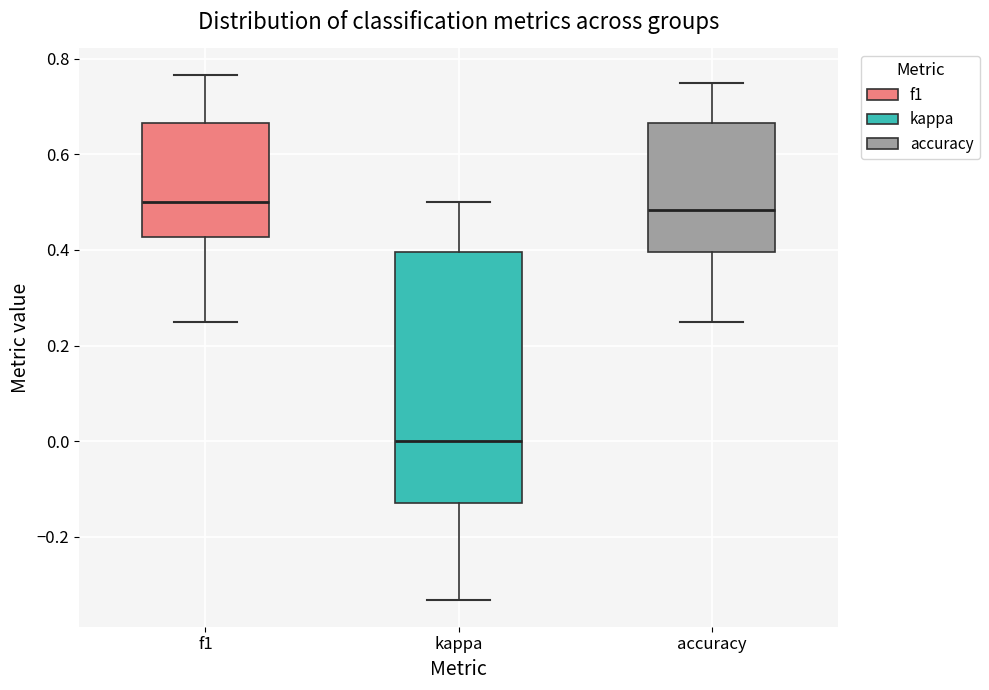

Reading left to right, transcribe this box plot: for each box, give where its median line is, the range the box spans, and where its two whiskers end, as read against the y-axis. The values are not printed on the chart, so give them approximately, as read against the axis.

f1: median 0.50, box 0.42 to 0.66, whiskers 0.26 to 0.76
kappa: median 0.00, box -0.12 to 0.40, whiskers -0.34 to 0.50
accuracy: median 0.48, box 0.40 to 0.66, whiskers 0.26 to 0.76